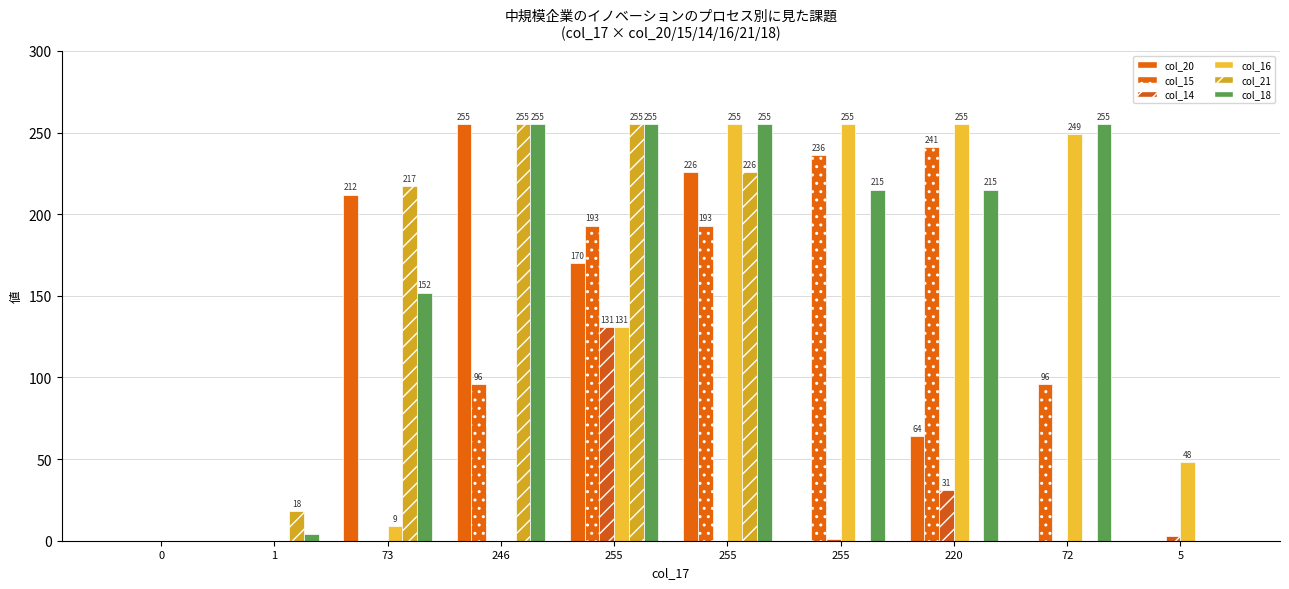

What is the difference between the maximum and minimum values in the col_18 series?

255